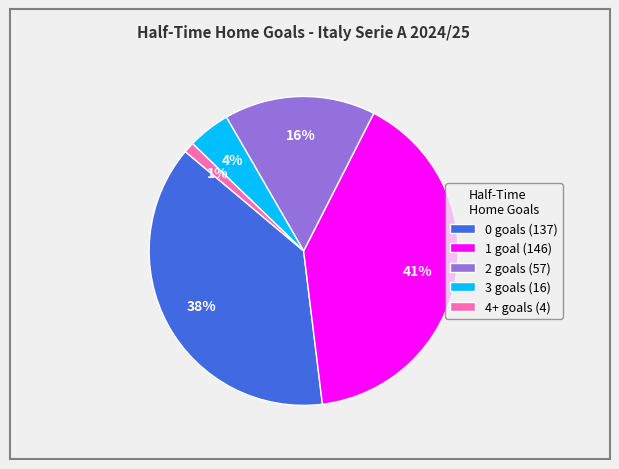

Do 4+ and 2 together represent more than half of the pie?

No